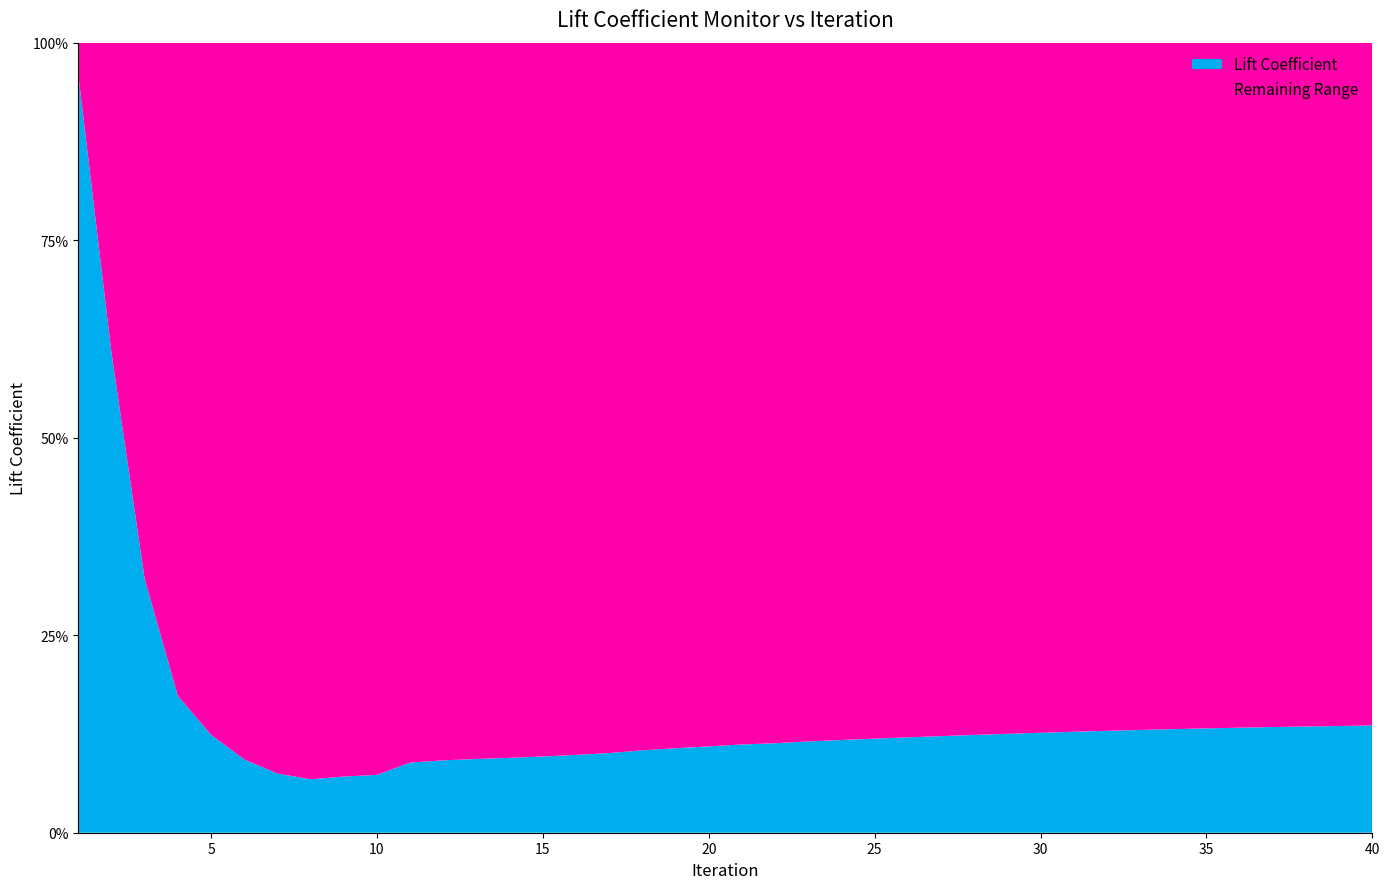

Reading left to right, list all the values displayed in this chart.

9.6	6.1	3.2	1.7	1.2	0.9	0.7	0.7	0.7	0.7	0.9	0.9	0.9	0.9	1.0	1.0	1.0	1.0	1.1	1.1	1.1	1.1	1.2	1.2	1.2	1.2	1.2	1.2	1.3	1.3	1.3	1.3	1.3	1.3	1.3	1.3	1.3	1.3	1.4	1.4